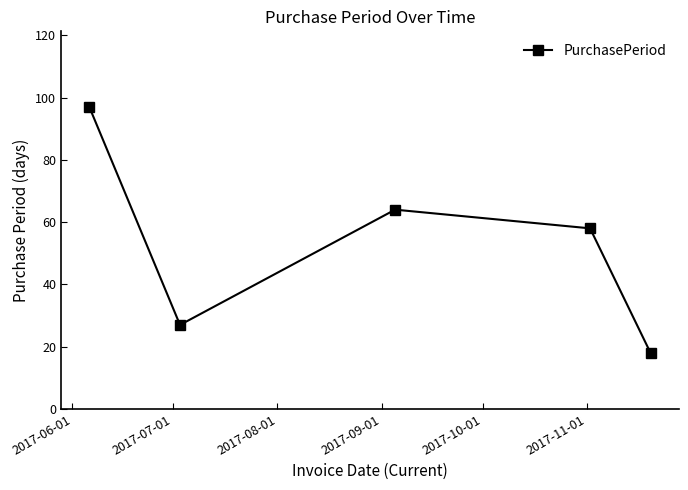

What is the greatest value displayed?

97